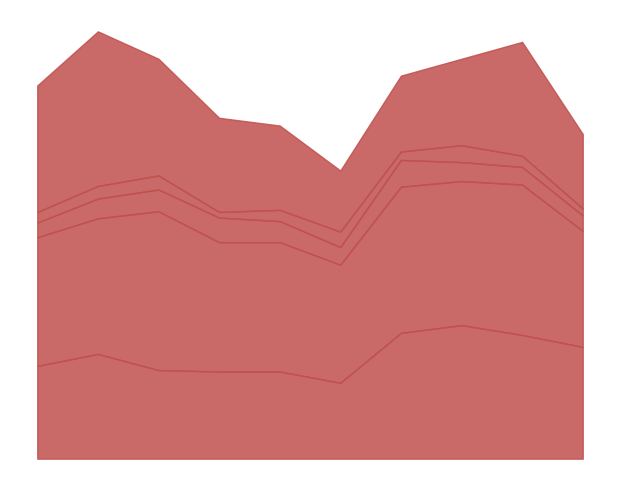

What is the sum of all Aggravated Assault values?

1467